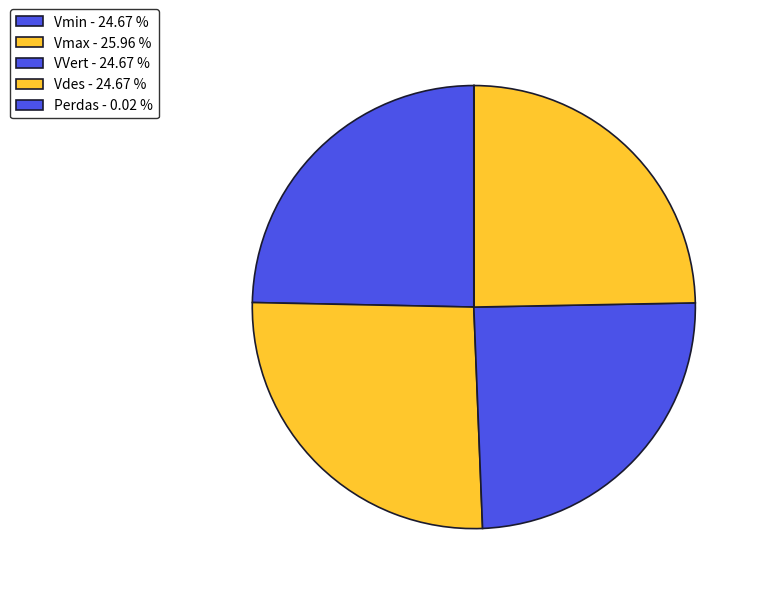

To the nearest percent, what is the difference between the Perdas and Vmin slice percentages?

25%